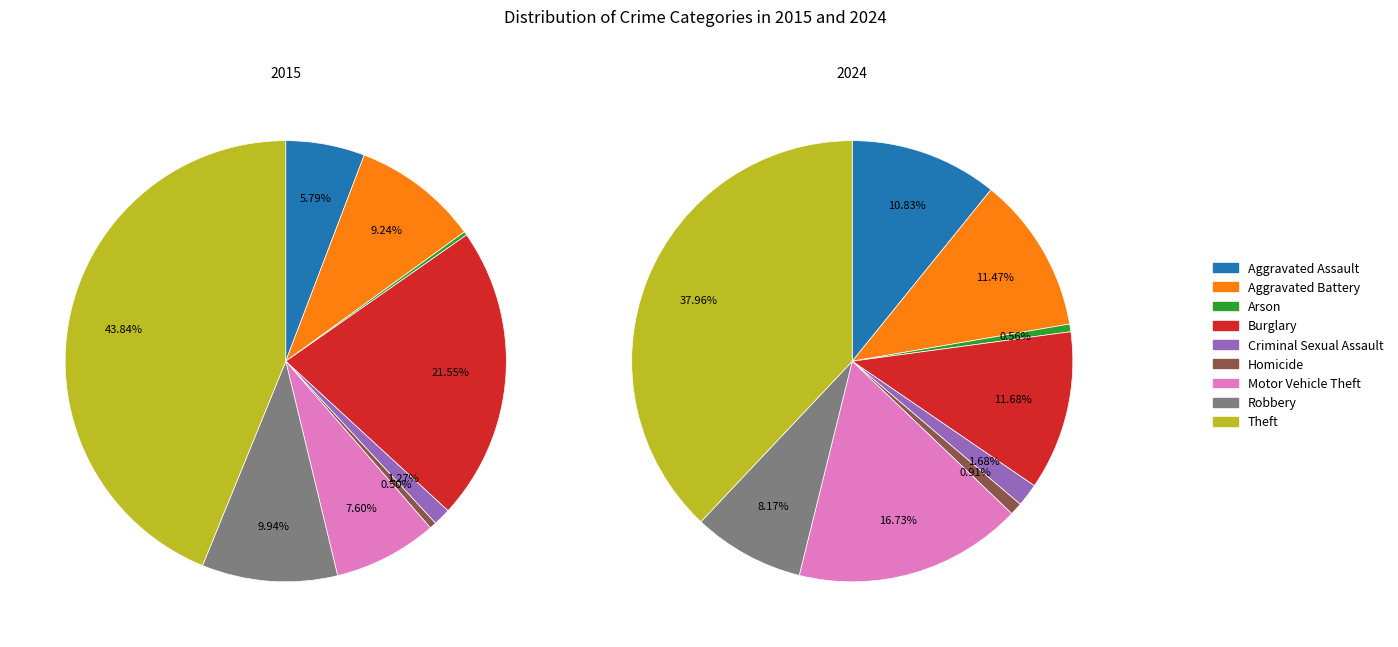

To the nearest percent, what is the difference between the largest and smallest slice percentages?

44%